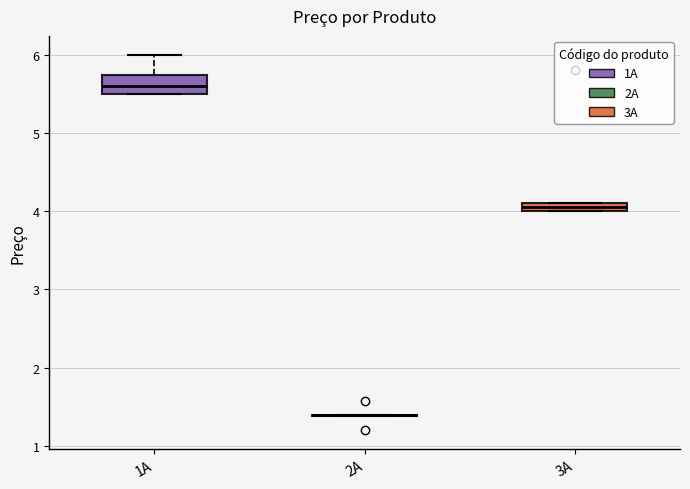

Which box is the tallest, from its lower edge to its upper edge?

1A